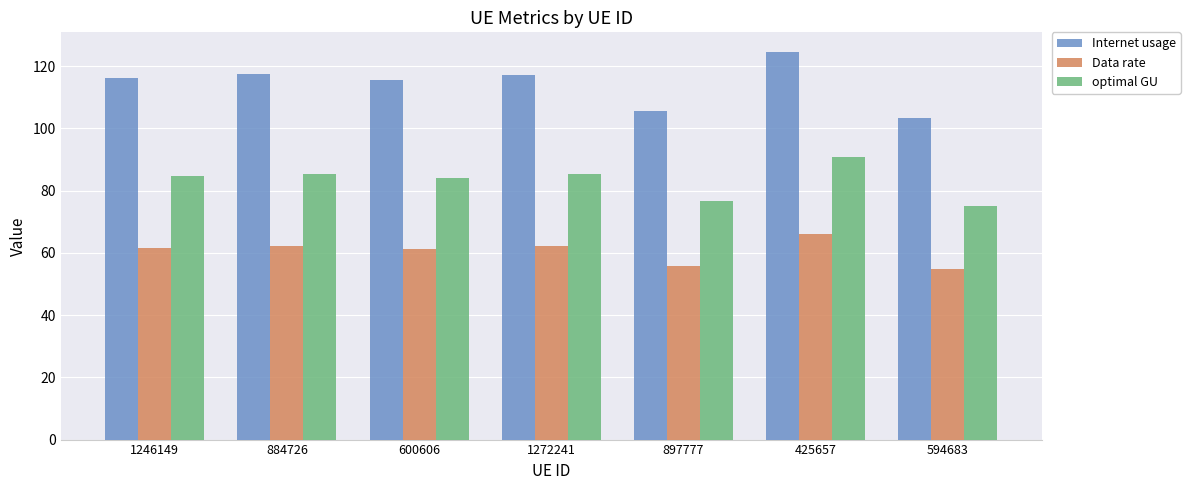

At how many categories does at least one series exceed 109?

5